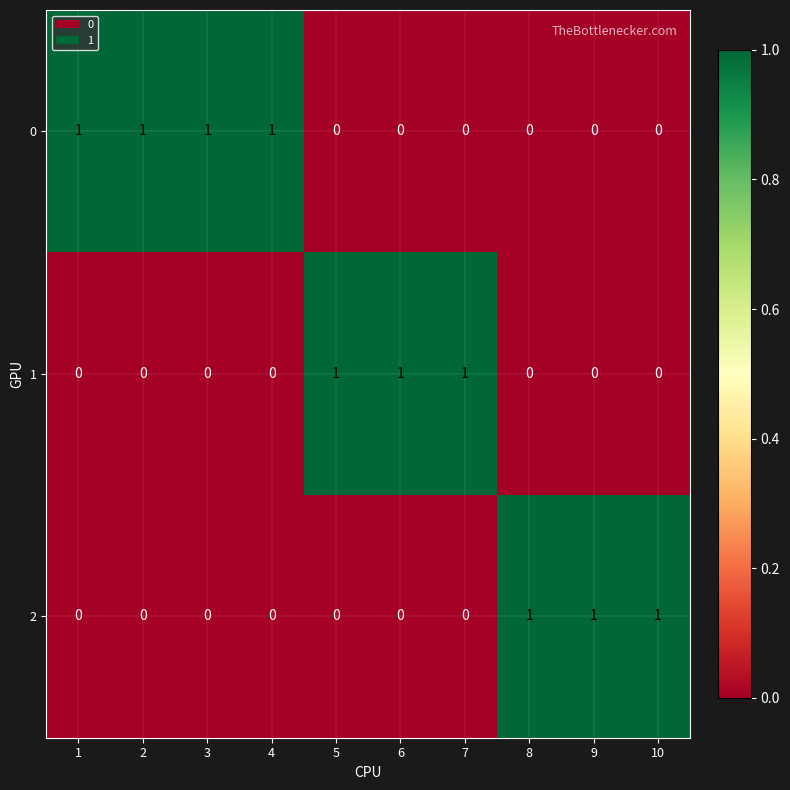

What is the total value across all series at 6?

1